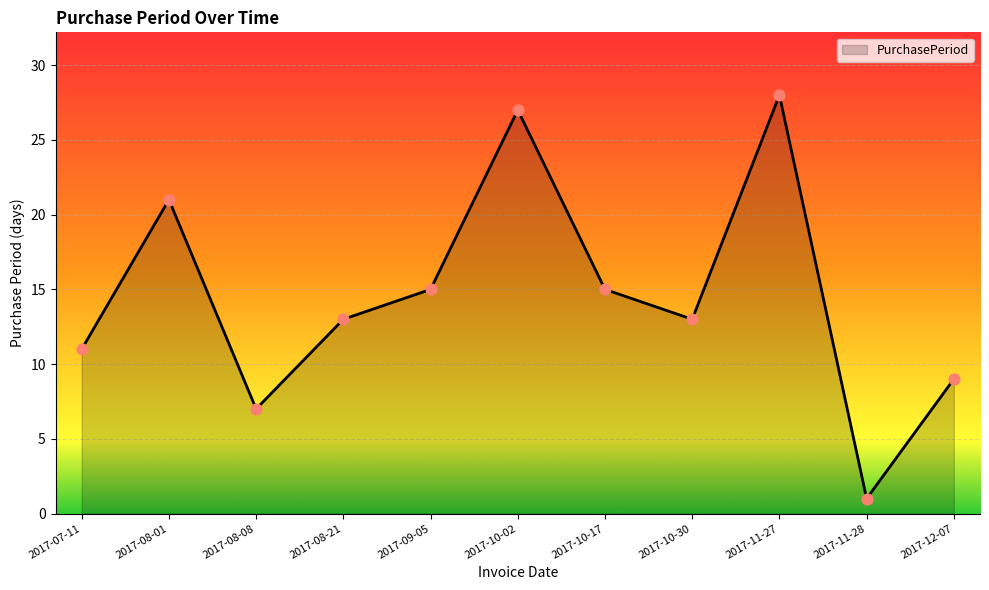

Approximately how many times larger is the value at 2017-08-08 compared to 2017-10-02?

0.3